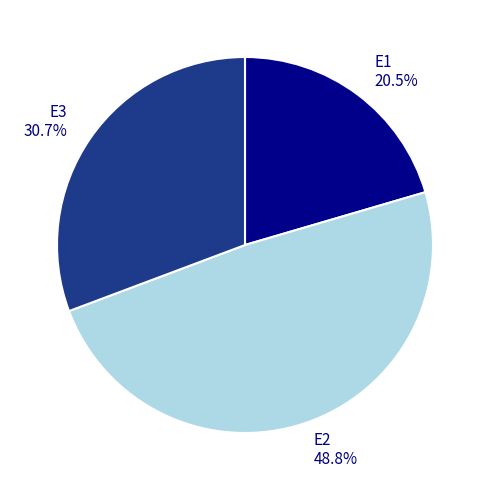

To the nearest percent, what is the difference between the largest and smallest slice percentages?

28%